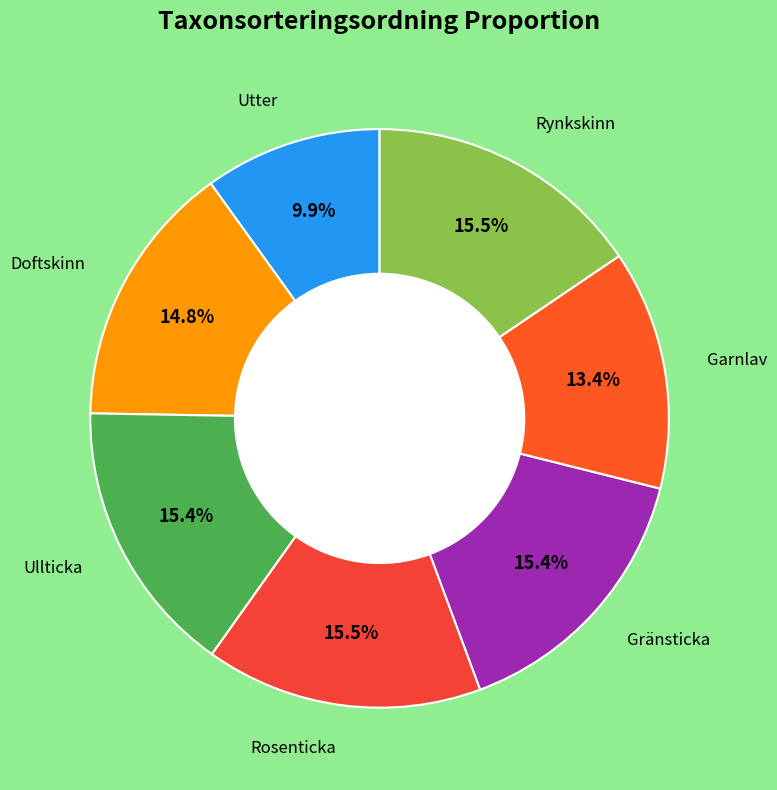

How many slices are in this pie chart?

7